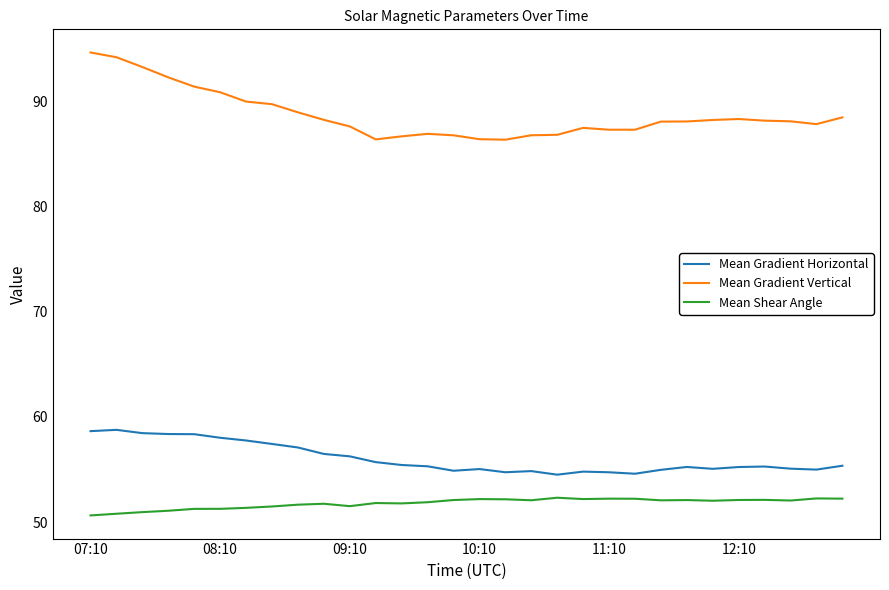

Does the chart have visible grid lines?

No